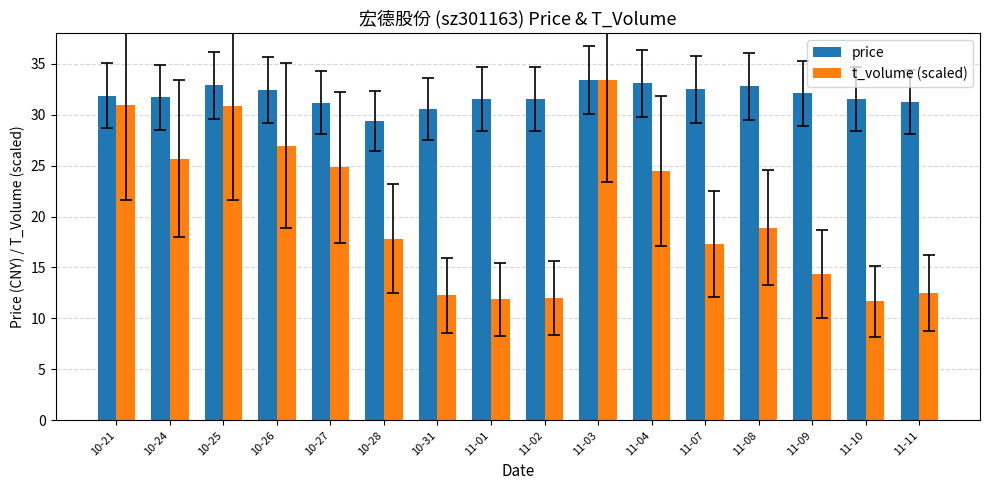

Rank the series by their average value, from lowest to highest.

t_volume (scaled), price